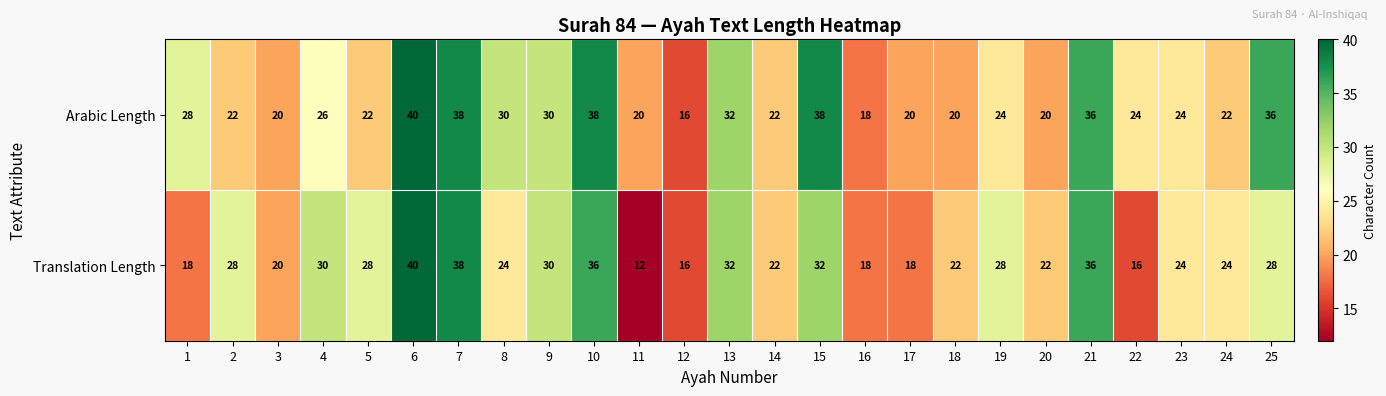

What is the difference between the maximum and minimum values in the Translation Length series?

28